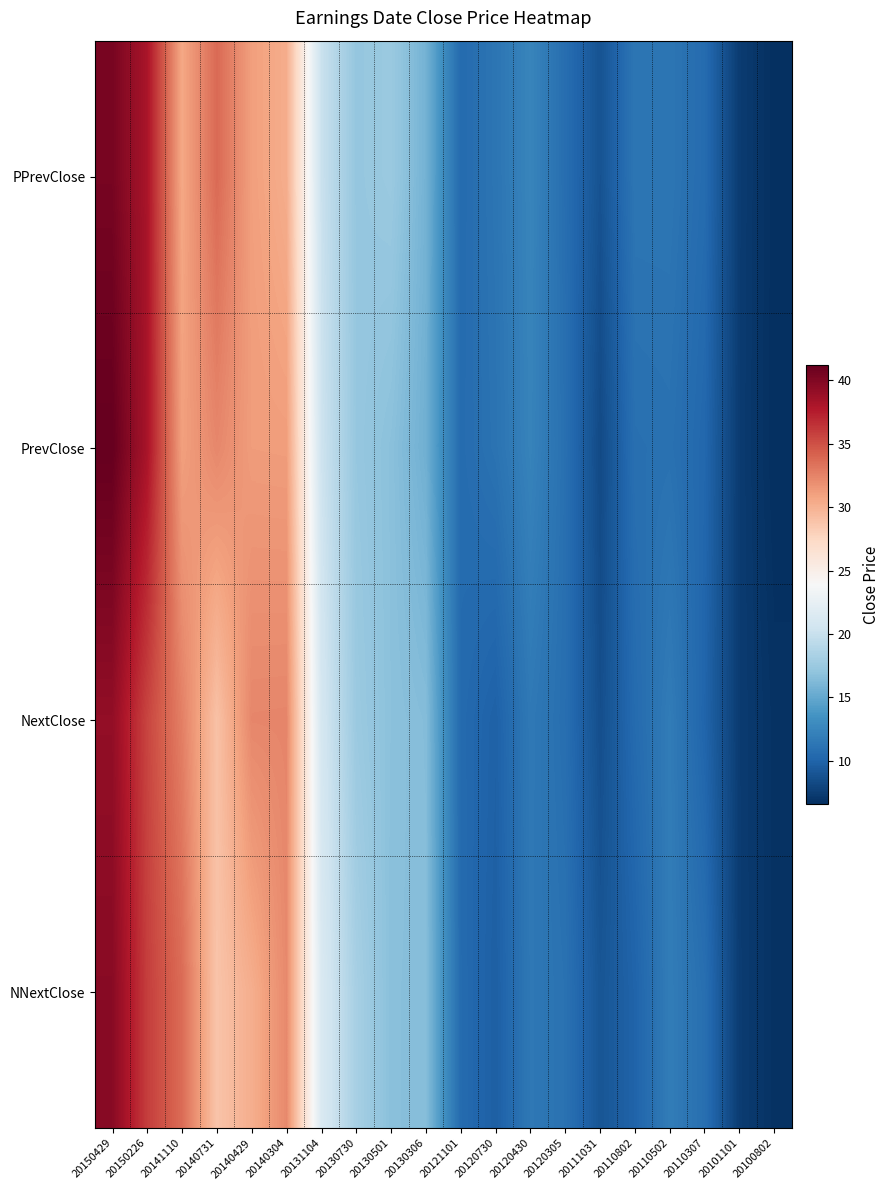

How many categories are shown in the chart?

20